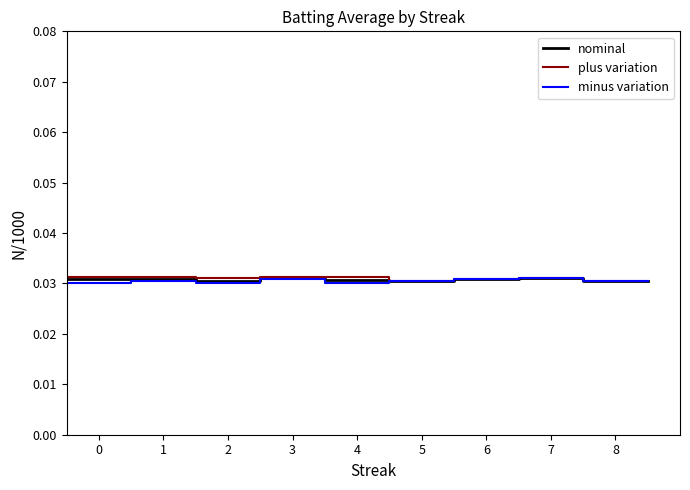

Is it true that plus variation equals 0.0 at 4?

True